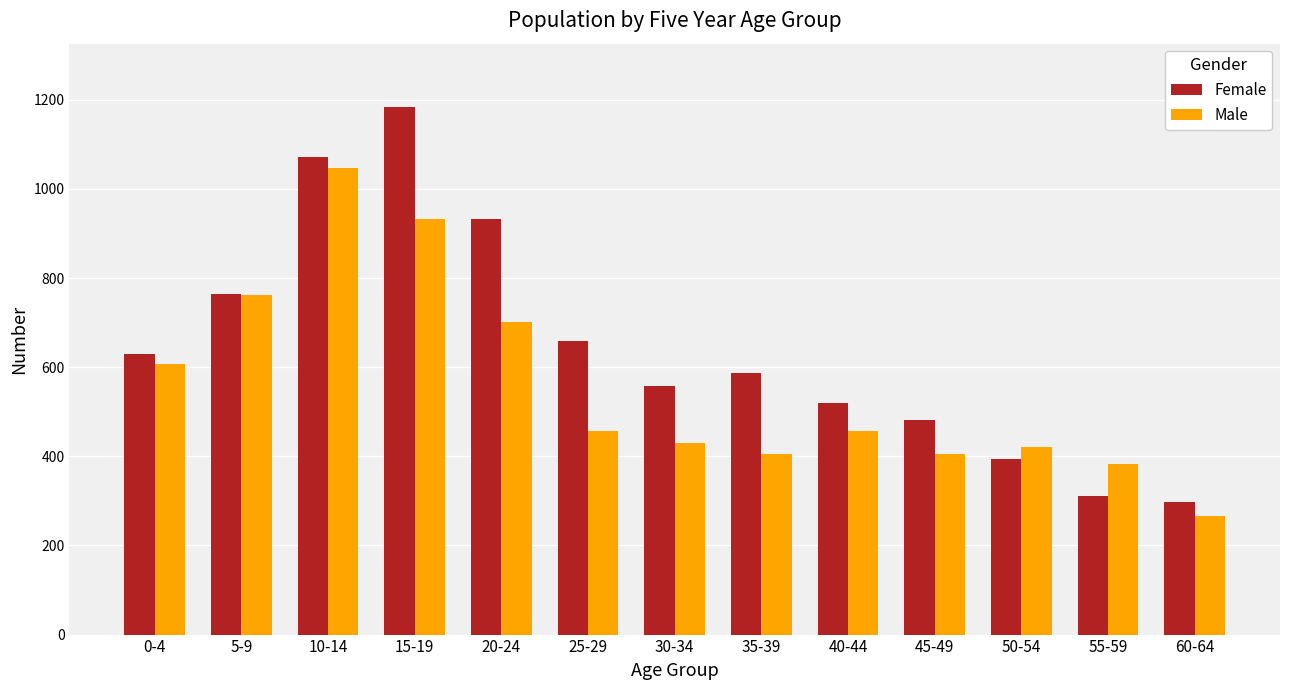

What are all the series names shown in the legend?

Female, Male